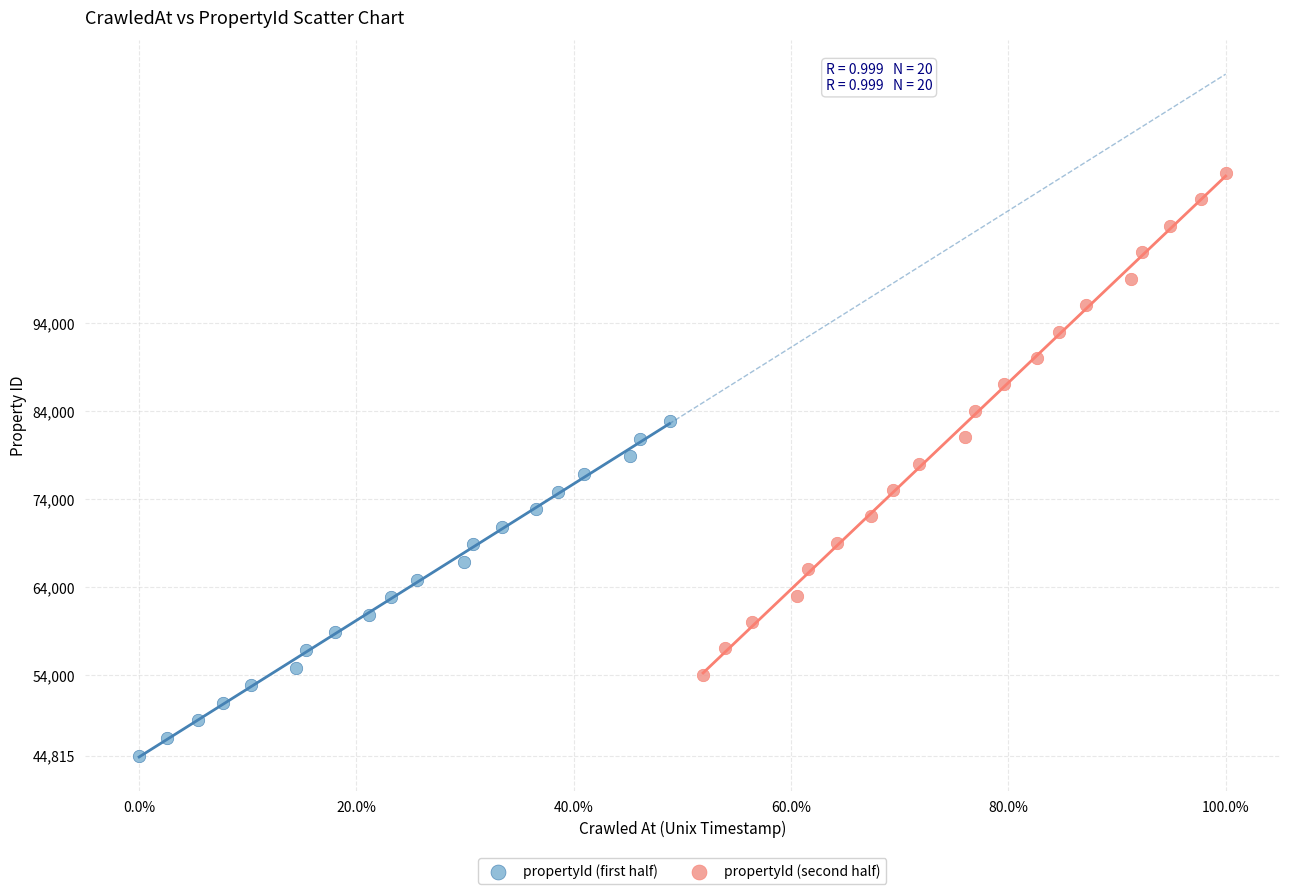

Which series contains the highest Y value?

propertyId (second half)